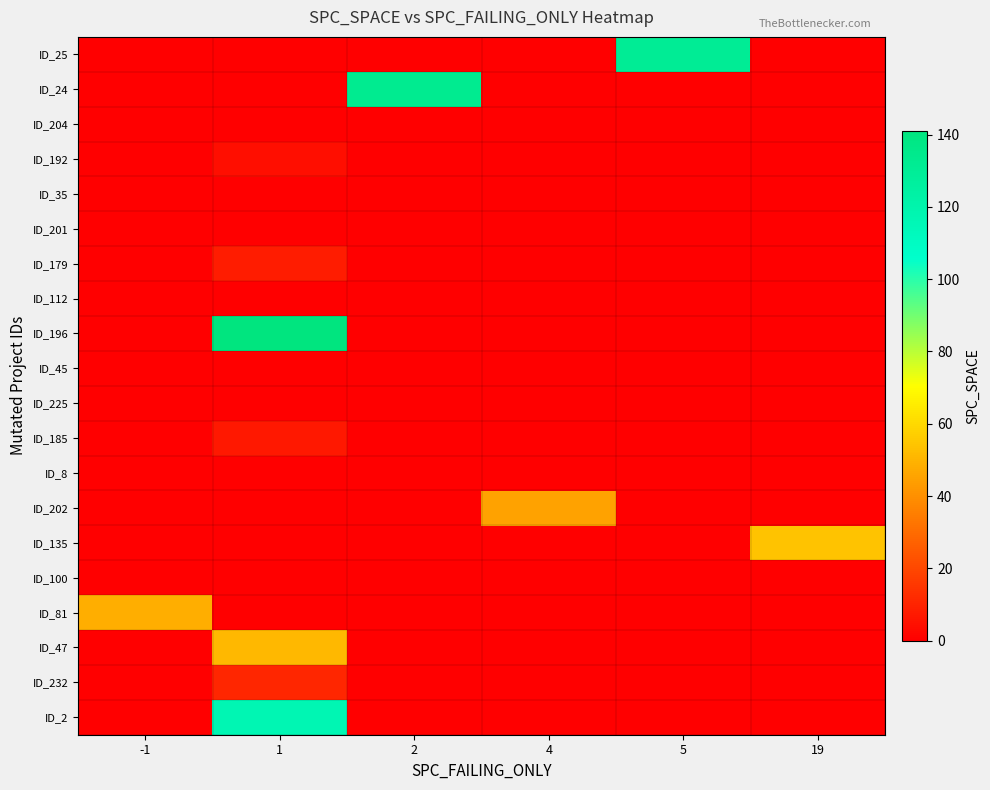

Between 1 and 5, which series saw the biggest shift?

ID_196